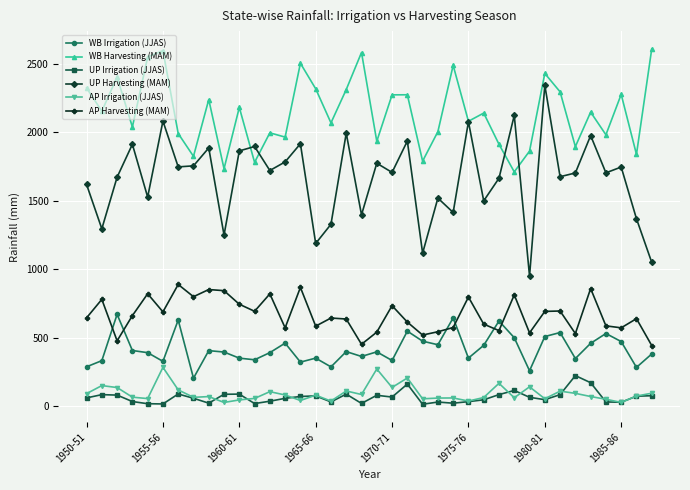

Which series has the largest total across all categories?

WB Harvesting (MAM)